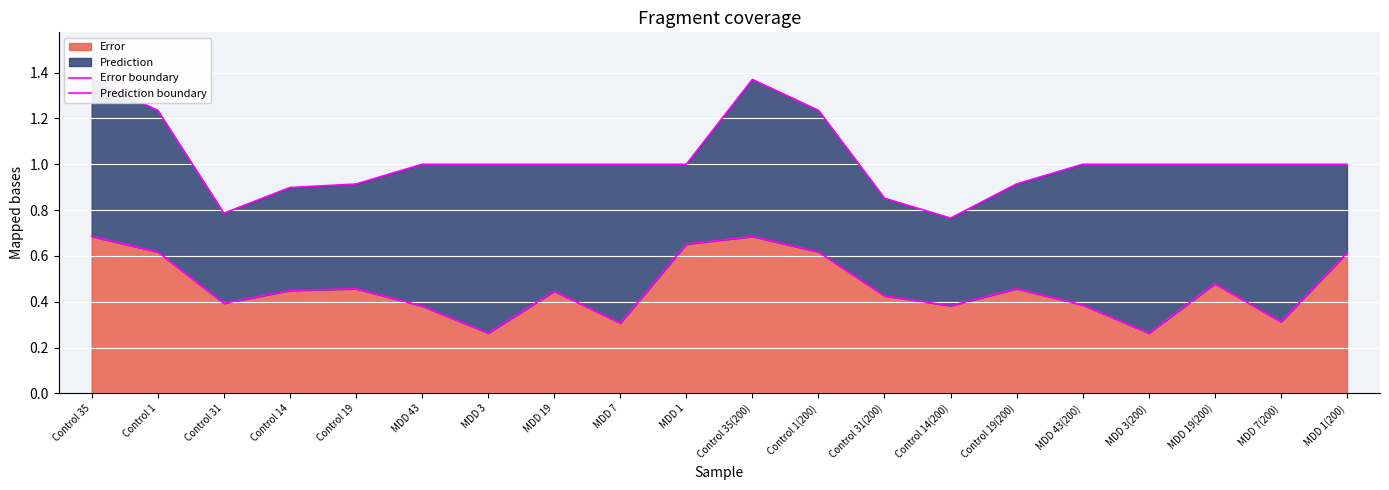

What is the value of the Error boundary point at the 2nd from the left?

0.6